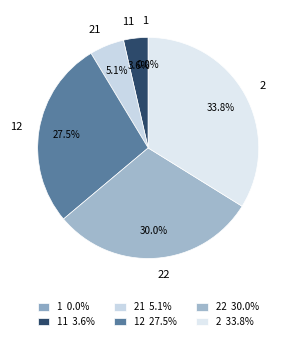

Is there any slice that represents more than half of the pie?

No